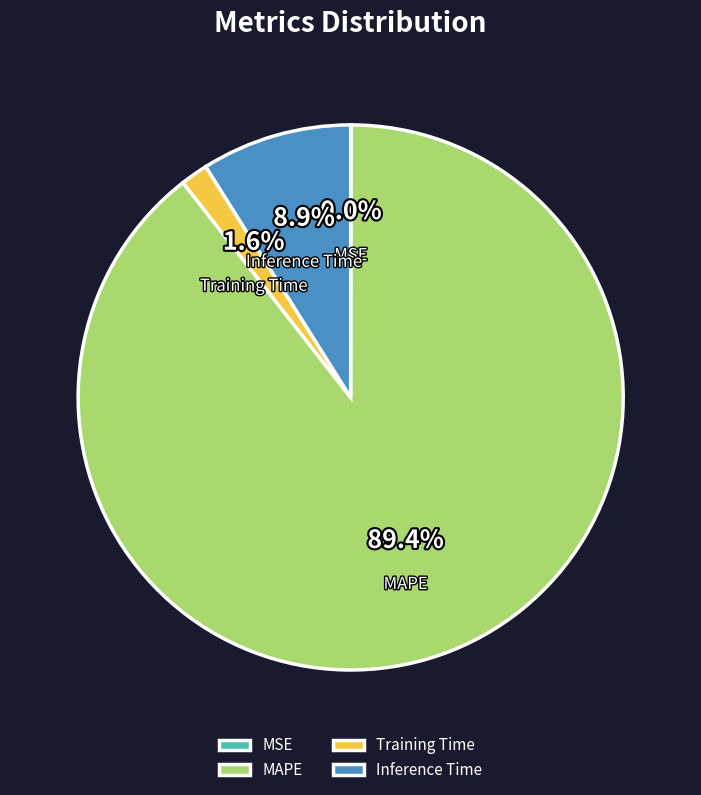

The Training Time slice represents 1% of the pie. True or false?

False